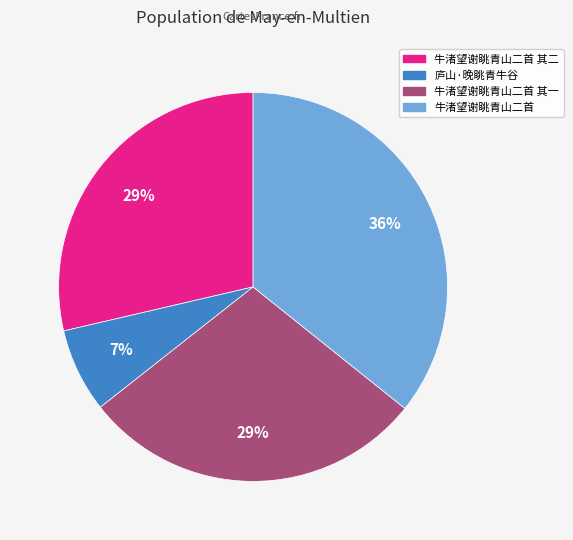

What is the smallest slice in the pie chart?

庐山·晚眺青牛谷